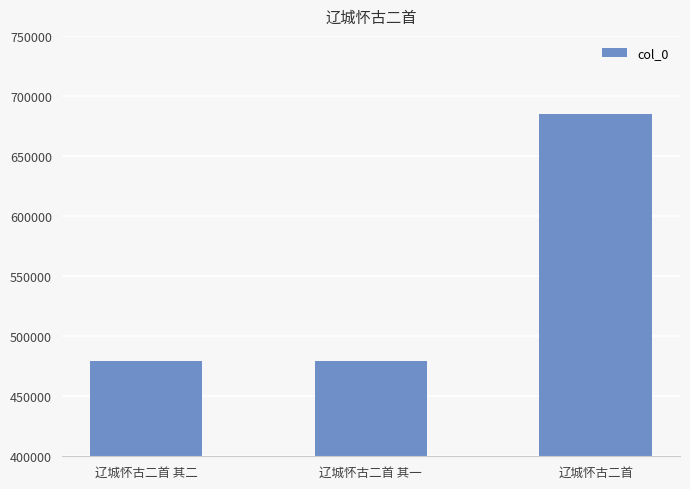

What is the change in value from 辽城怀古二首 其二 to 辽城怀古二首?

+206130